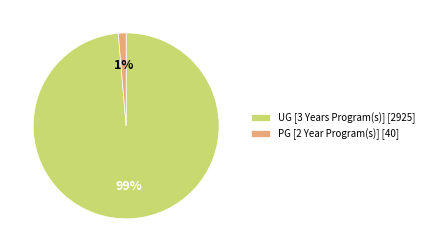

To the nearest percent, what is the average slice percentage?

50%